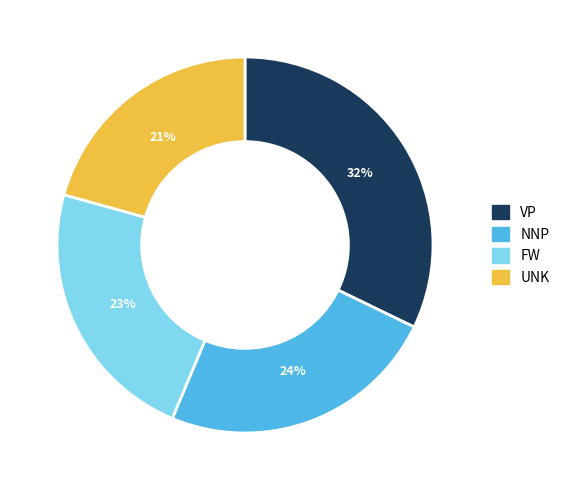

Is there a majority slice in this chart?

No